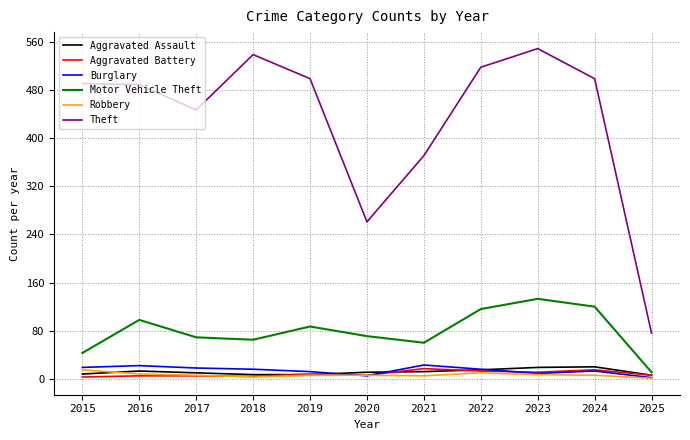

True or false: Burglary and Theft cross at least once.

False